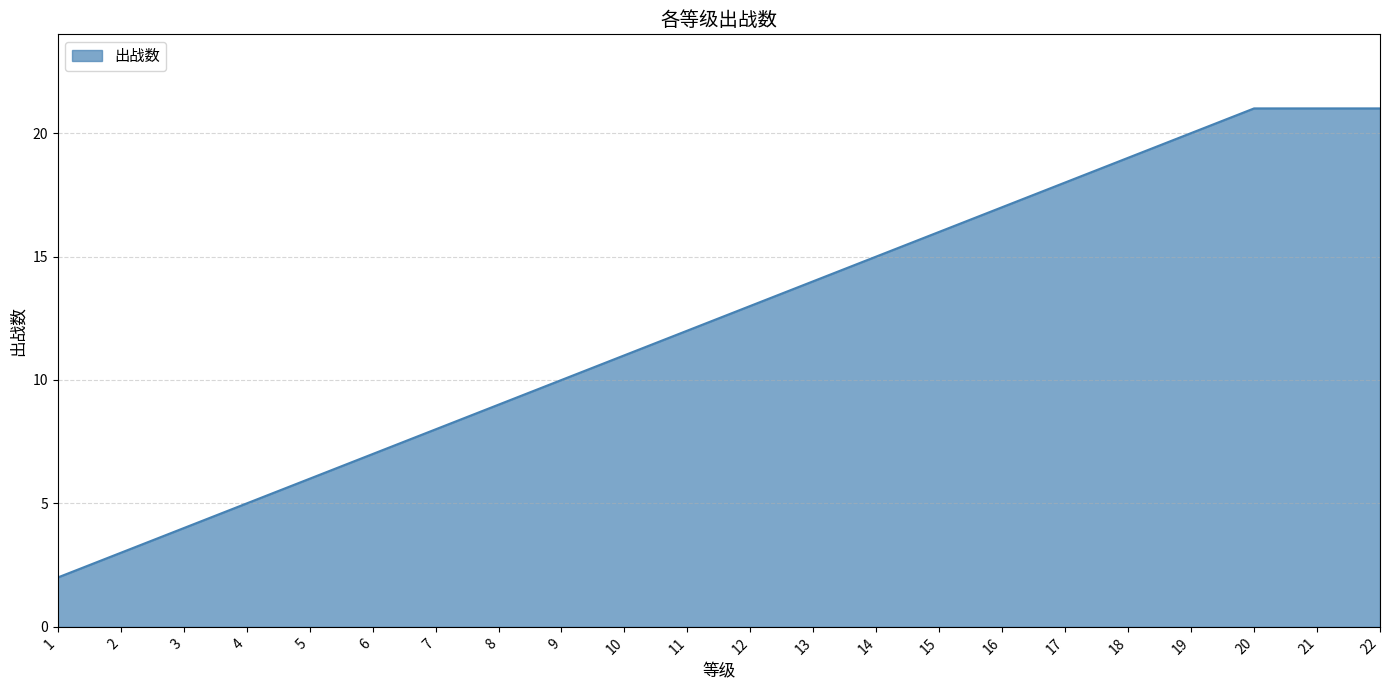

What is the change in value from 3 to 13?

+10